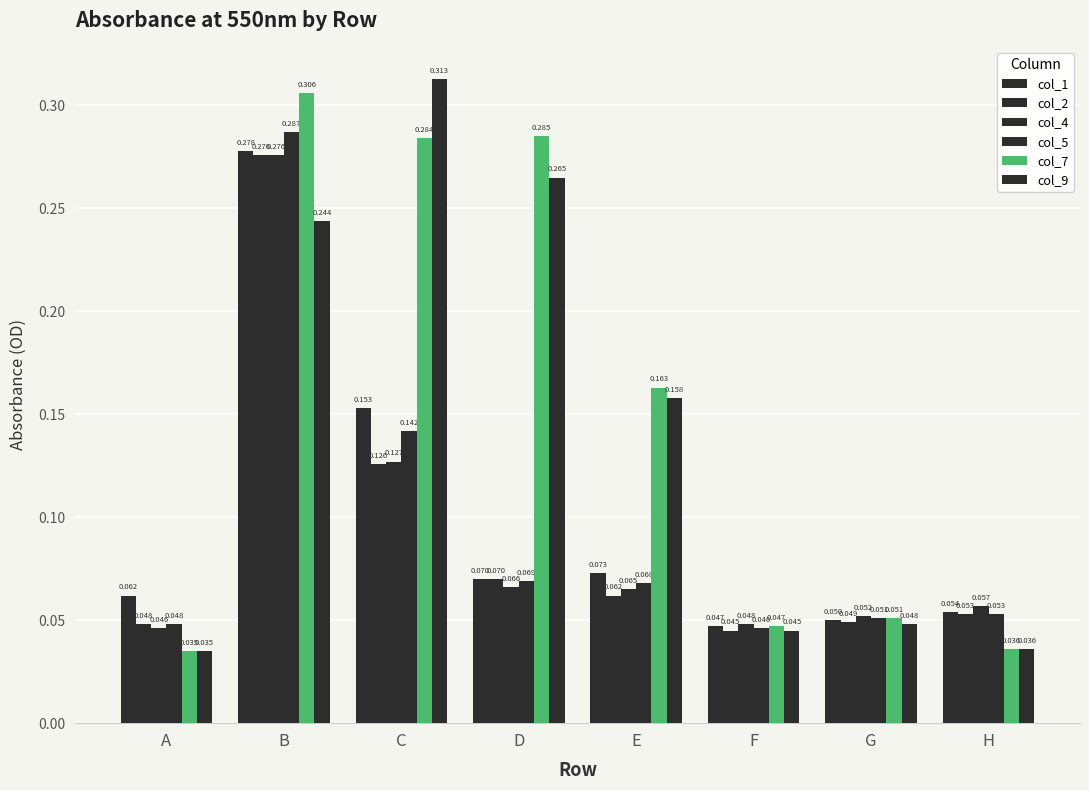

Where is col_7 nearest to the value 0?

A